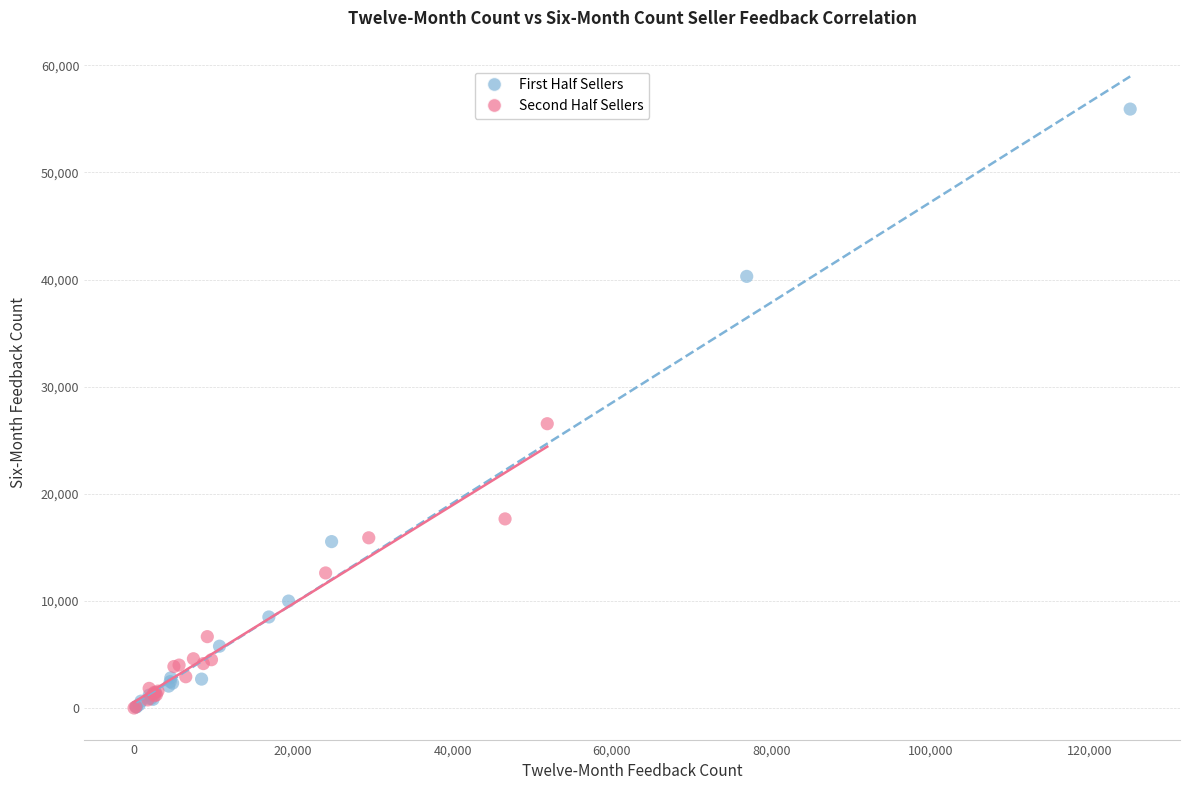

Which series has the widest spread of Y values?

First Half Sellers